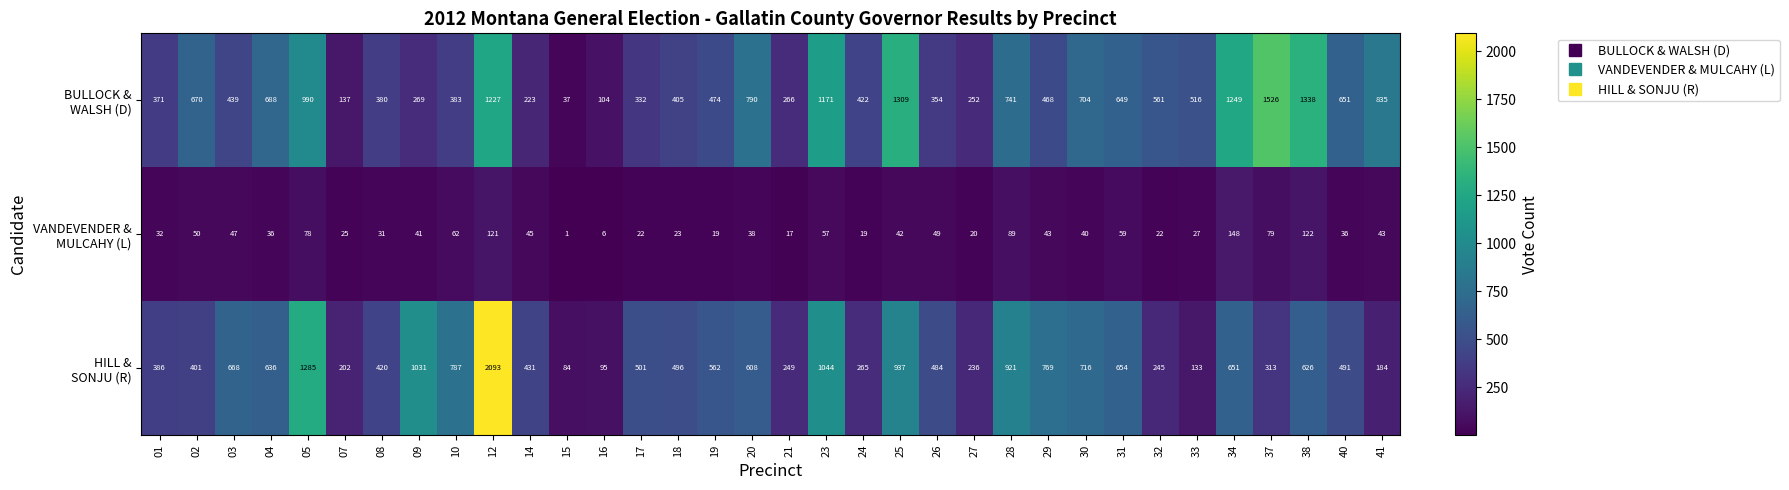

At which category does the chart reach its minimum across all series?

15